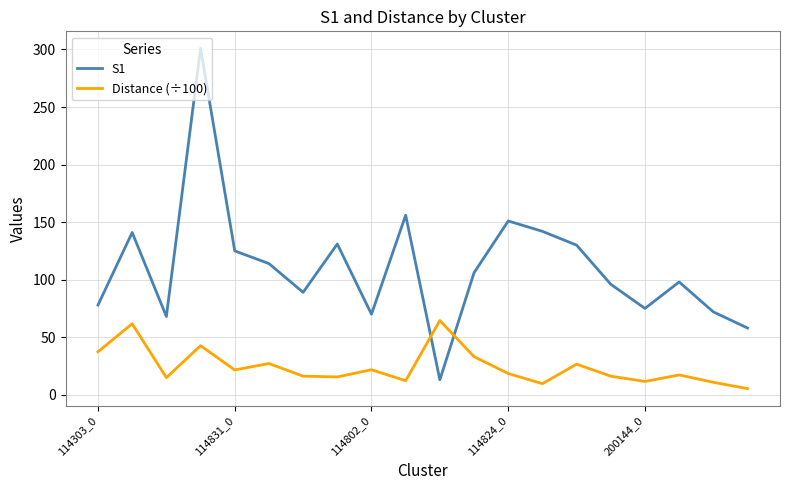

What is the maximum value shown in the chart?

301.0